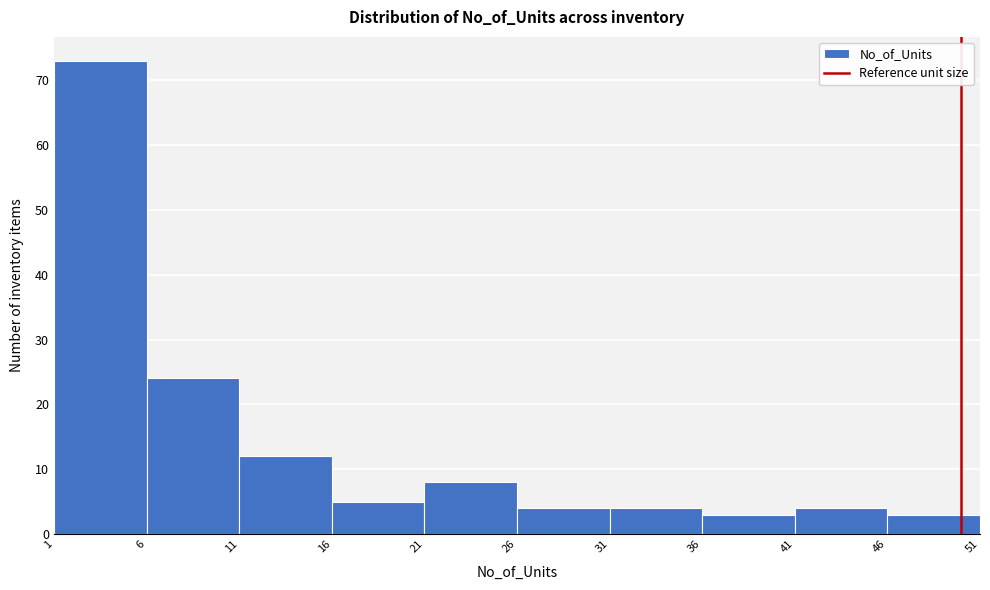

What is the height of the bar covering 41 to 46 on the x-axis? The values are not printed on the chart, so give them approximately, as read against the axis.

4